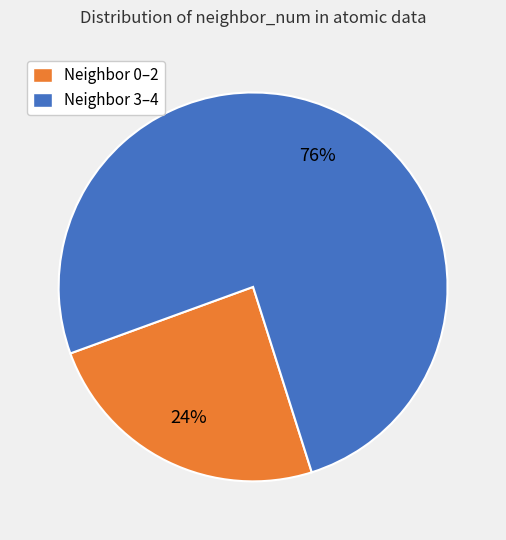

Do Neighbor 3–4 and Neighbor 0–2 together represent more than half of the pie?

Yes